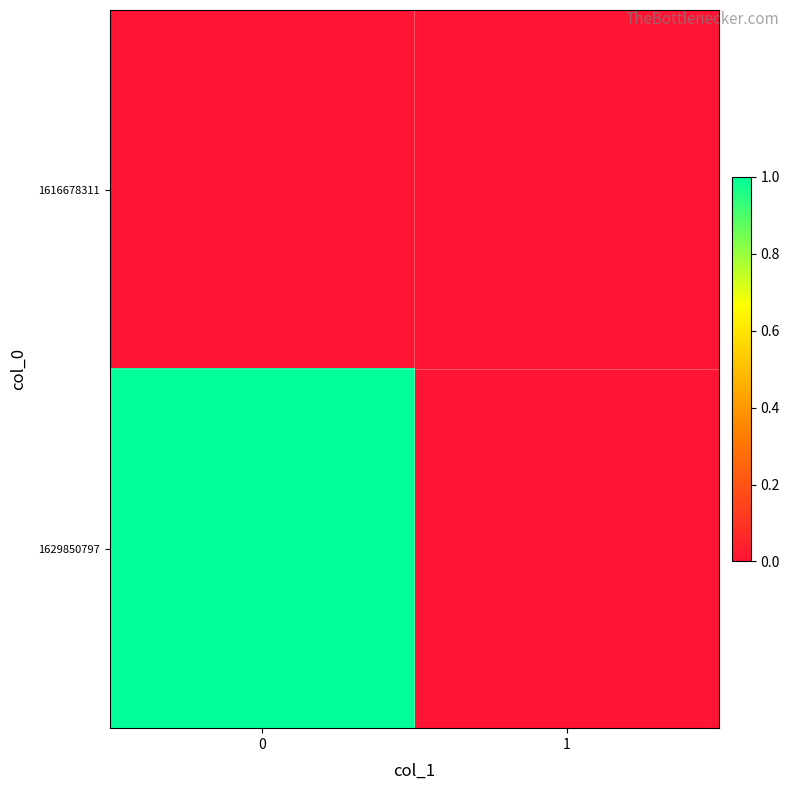

Reading left to right, extract all data points from this chart.

1616678311: 0=0	1=0
1629850797: 0=1	1=0